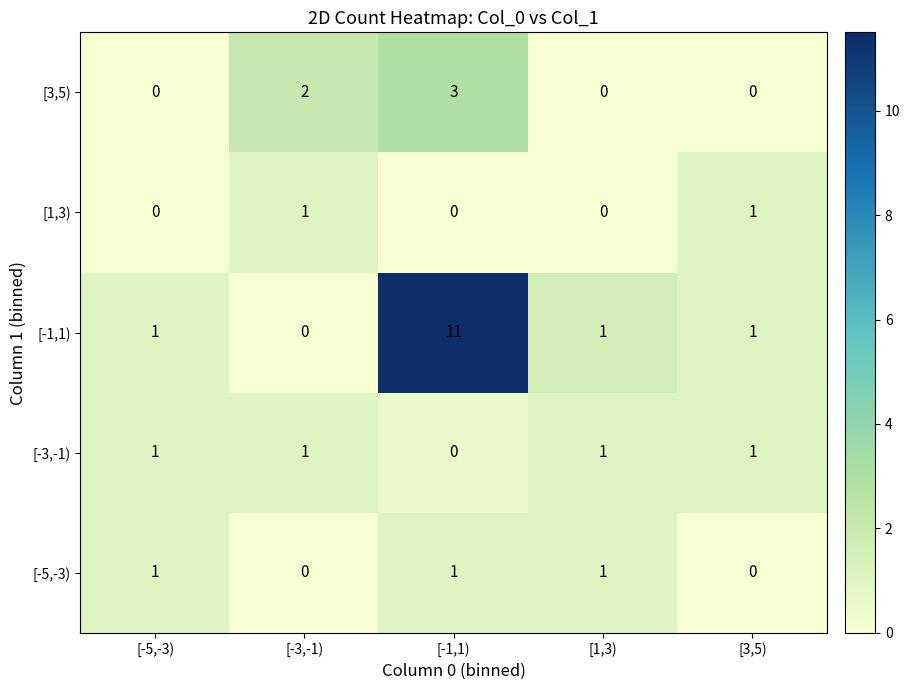

What is the spread (max minus min) of values at [3,5)?

1